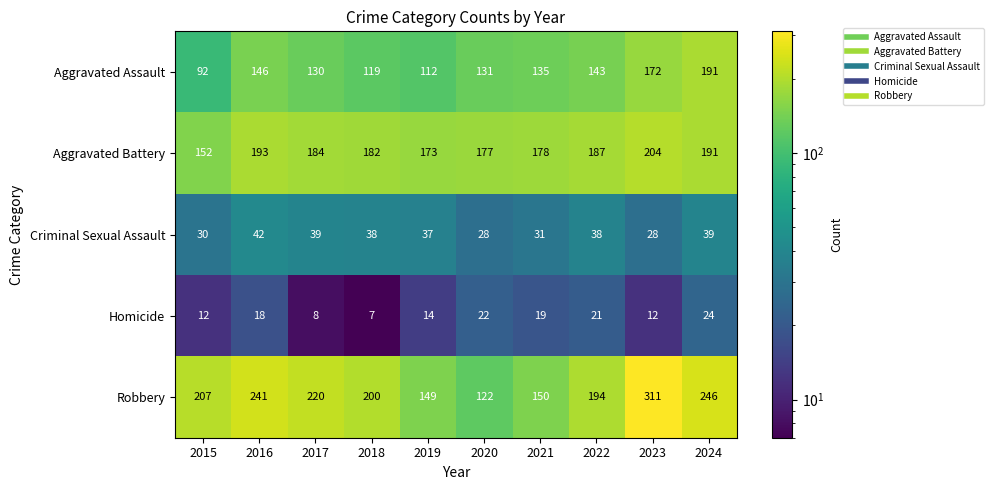

Which series has the widest spread of values?

Robbery